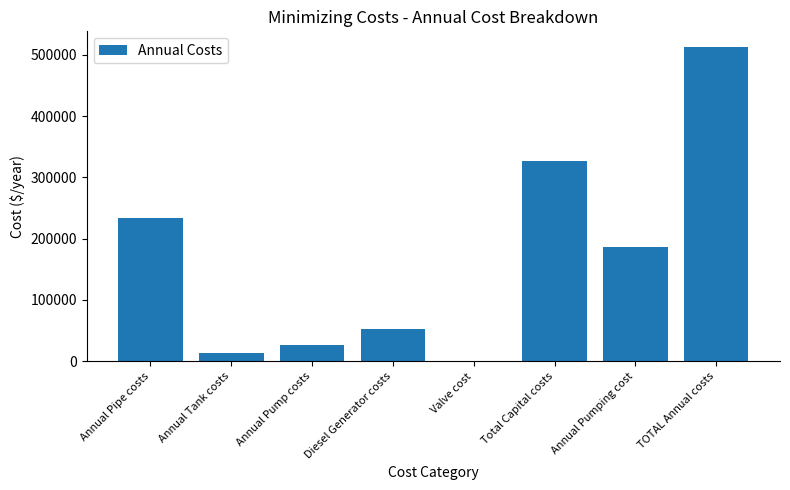

What is the sum of the values at Annual Pumping cost and TOTAL Annual costs?

699134.1